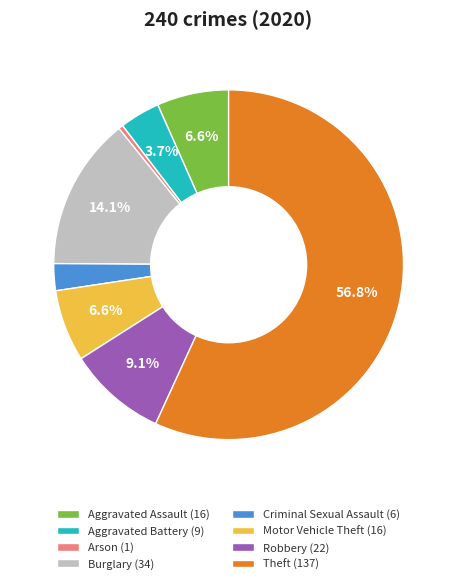

What portion of the pie excludes Burglary (34)?

85.9%